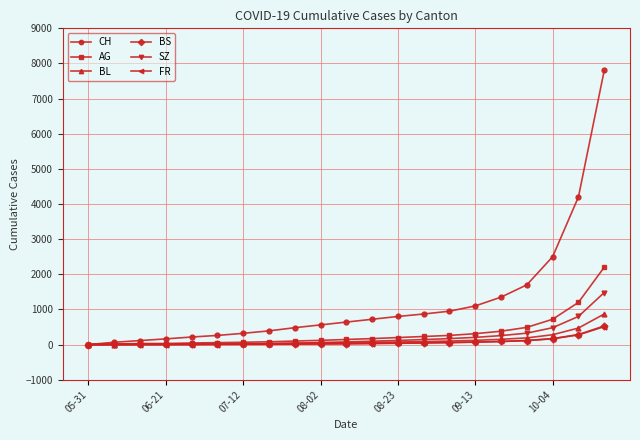

Which series has the largest range (max minus min)?

CH